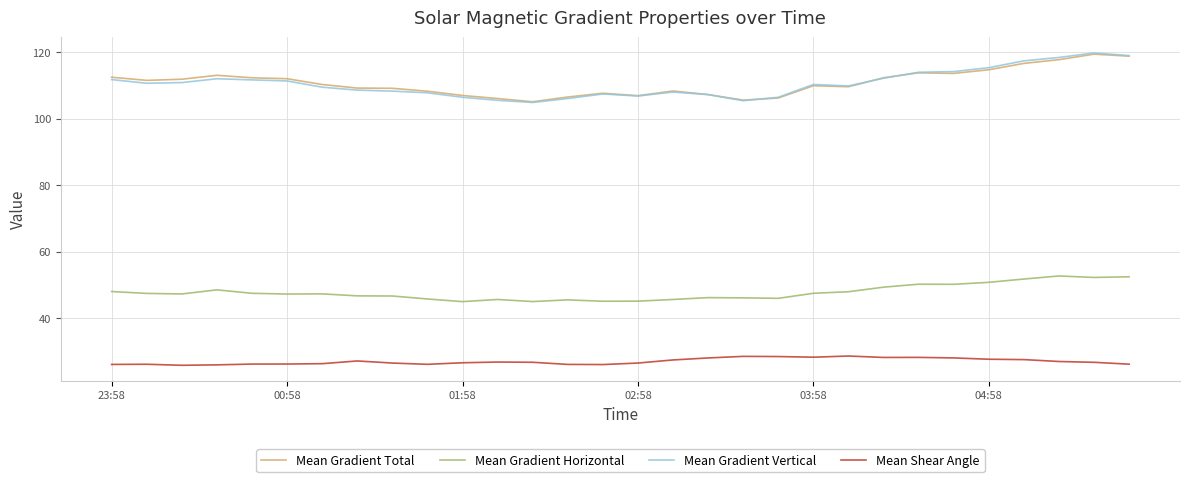

In Mean Gradient Total, how many points are lower than both neighbors (excluding endpoints)?

6